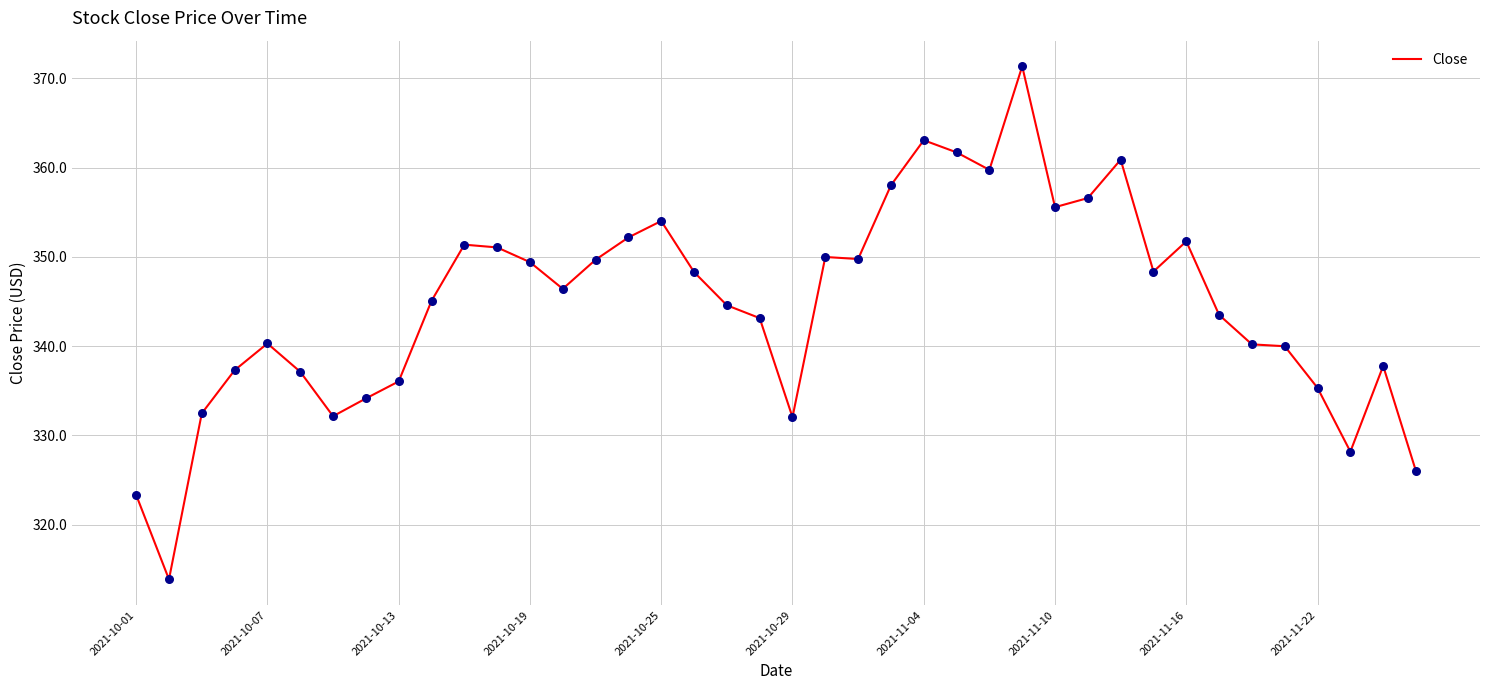

What is the difference between the maximum and minimum values?

57.5